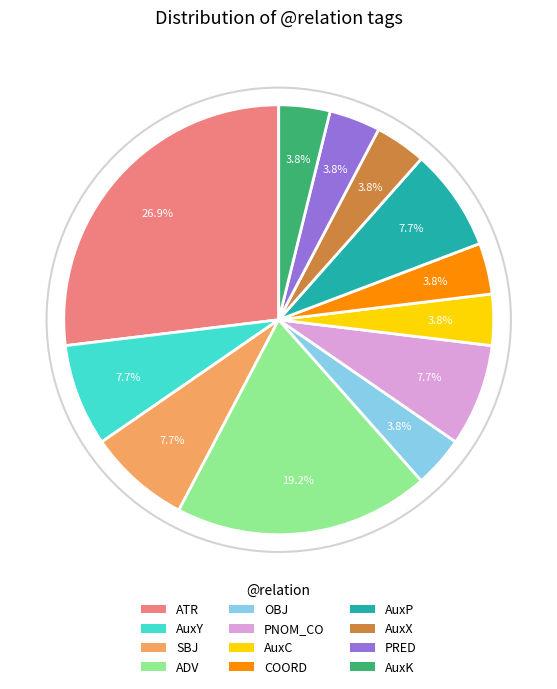

To the nearest percent, what percentage of the pie is COORD?

4%